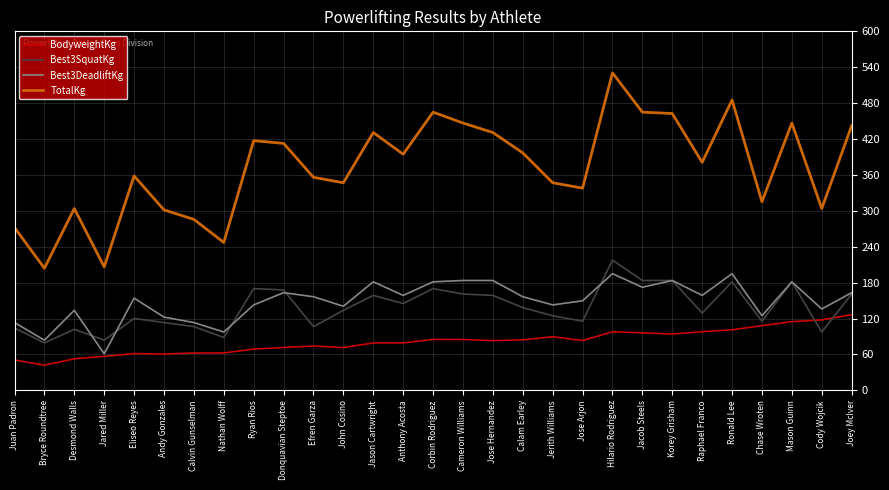

What are all the series names shown in the legend?

BodyweightKg, Best3SquatKg, Best3DeadliftKg, TotalKg